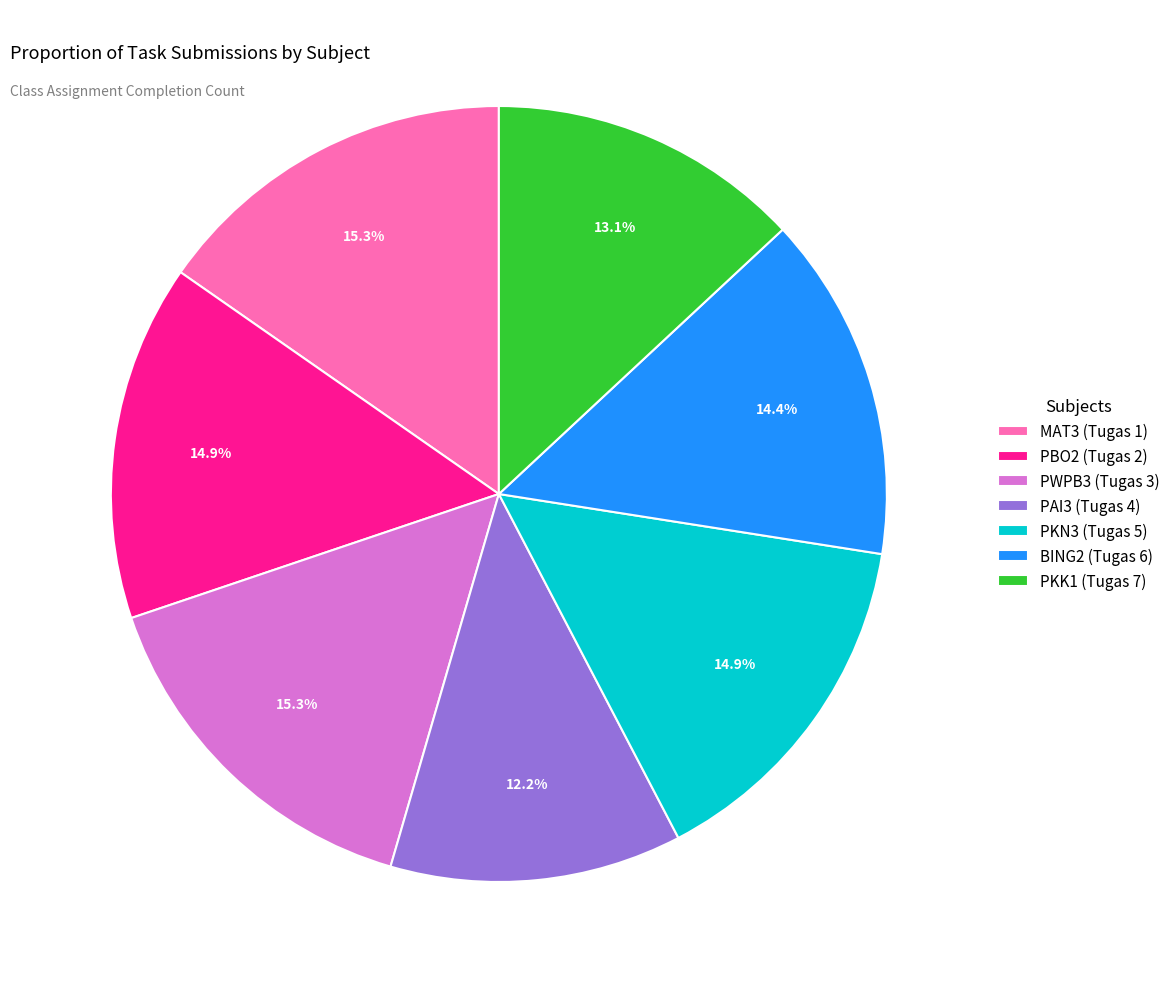

To the nearest percent, what portion does PBO2 (Tugas 2) represent?

15%